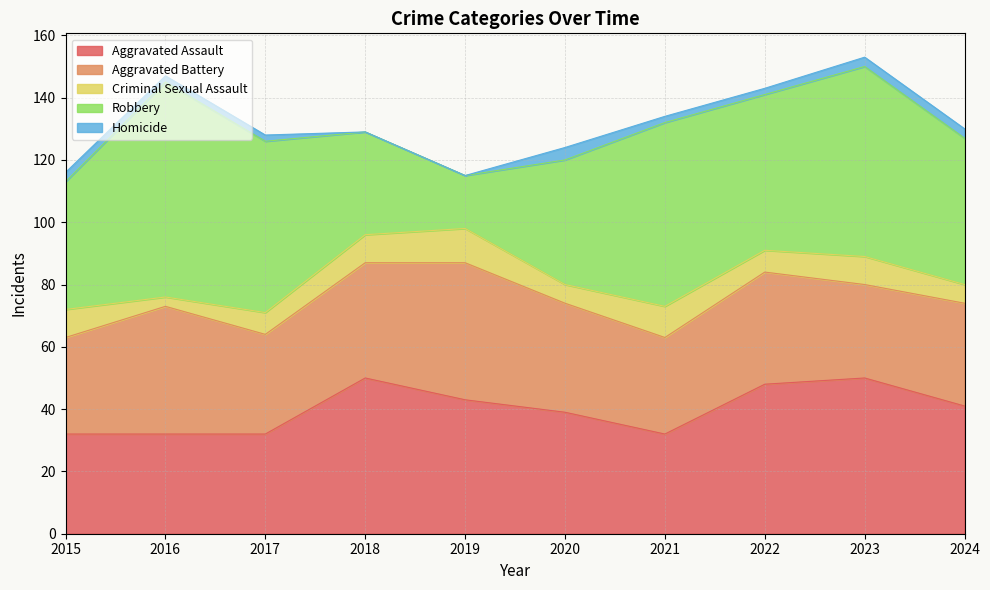

Which category has the highest value across all series?

2016